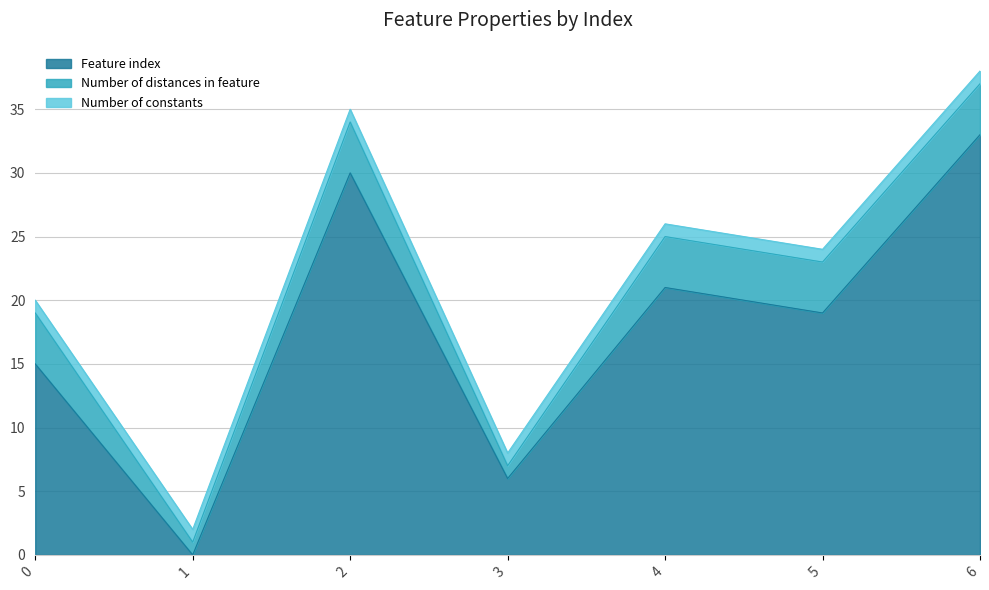

What is the lowest value of the Number of constants series?

1